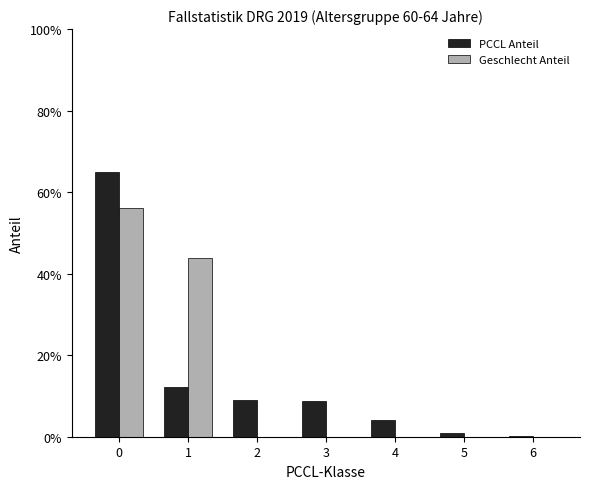

Which series has the widest spread of values?

PCCL Anteil